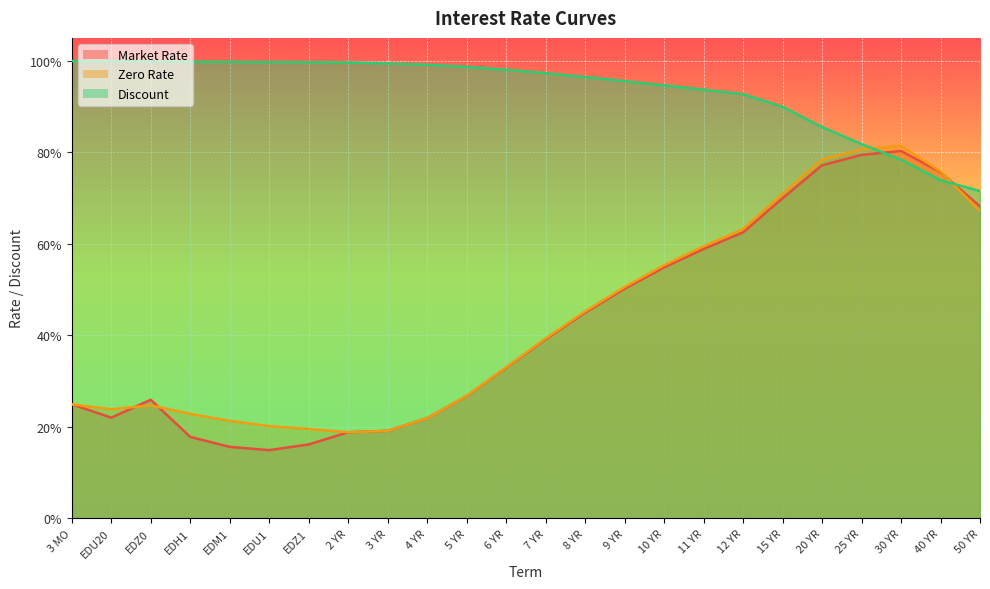

What is the difference between the maximum and minimum values in the Discount series?

0.3